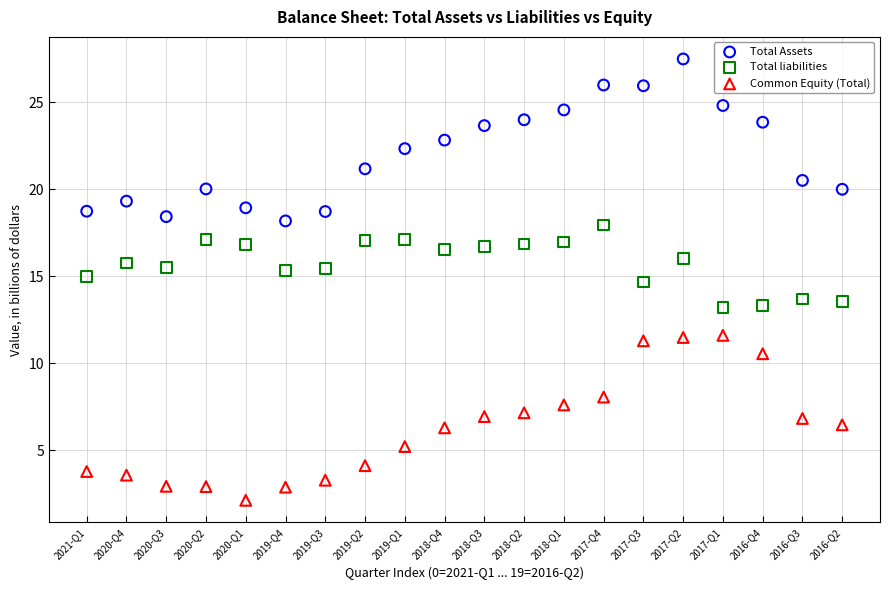

Which series reaches the maximum Y coordinate?

Total Assets